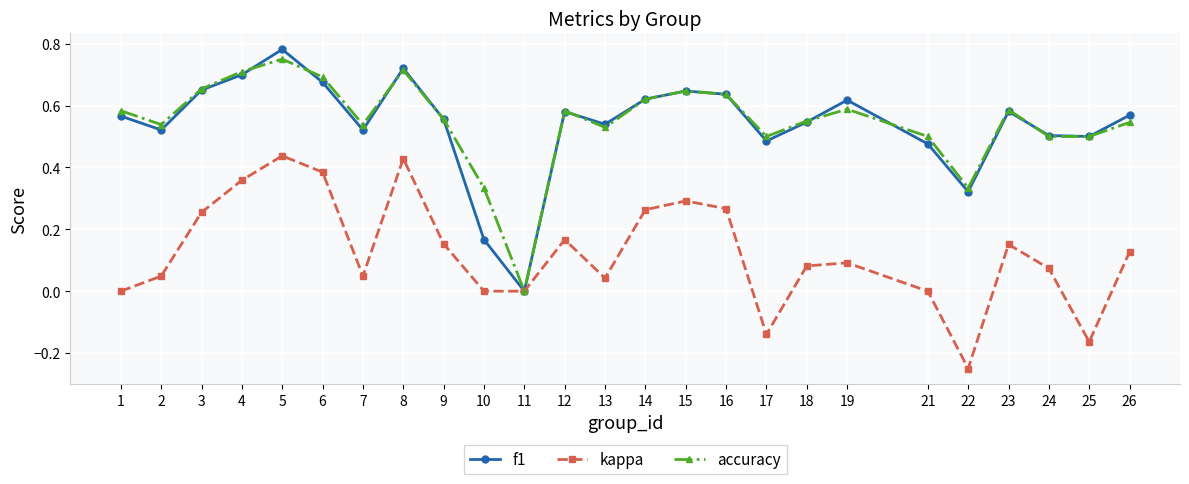

What are all the series names shown in the legend?

f1, kappa, accuracy